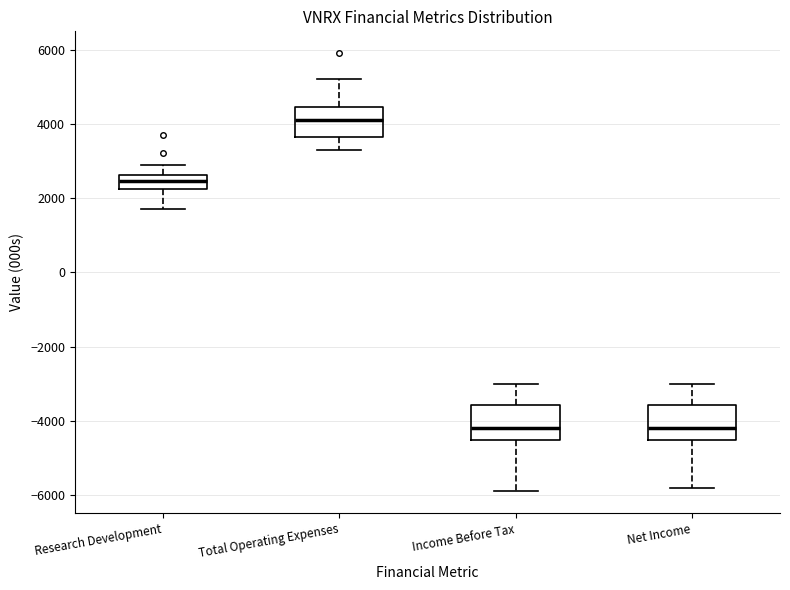

Reading left to right, transcribe this box plot: for each box, give where its median line is, the range the box spans, and where its two whiskers end, as read against the y-axis. The values are not printed on the chart, so give them approximately, as read against the axis.

Research Development: median 2400, box 2200 to 2600, whiskers 1800 to 3000
Total Operating Expenses: median 4200, box 3600 to 4400, whiskers 3400 to 5200
Income Before Tax: median -4200, box -4600 to -3600, whiskers -5800 to -3000
Net Income: median -4200, box -4600 to -3600, whiskers -5800 to -3000